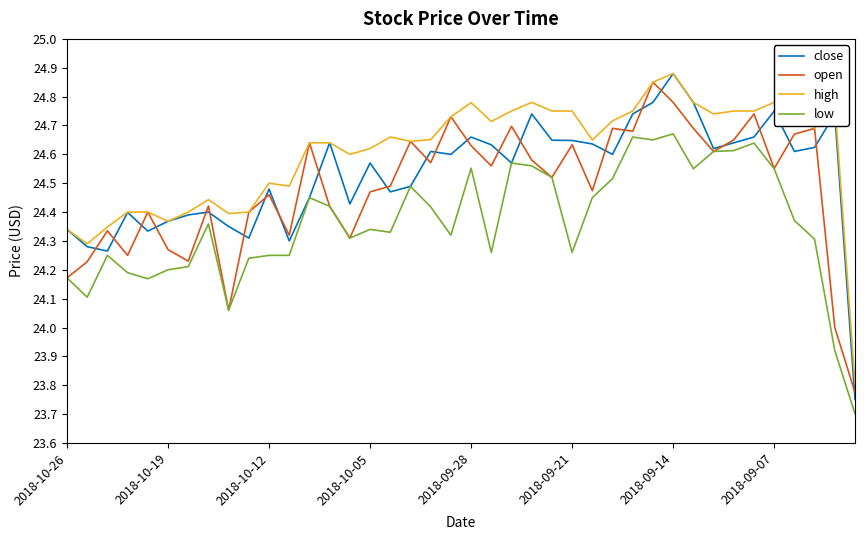

Which series has the largest total across all categories?

high